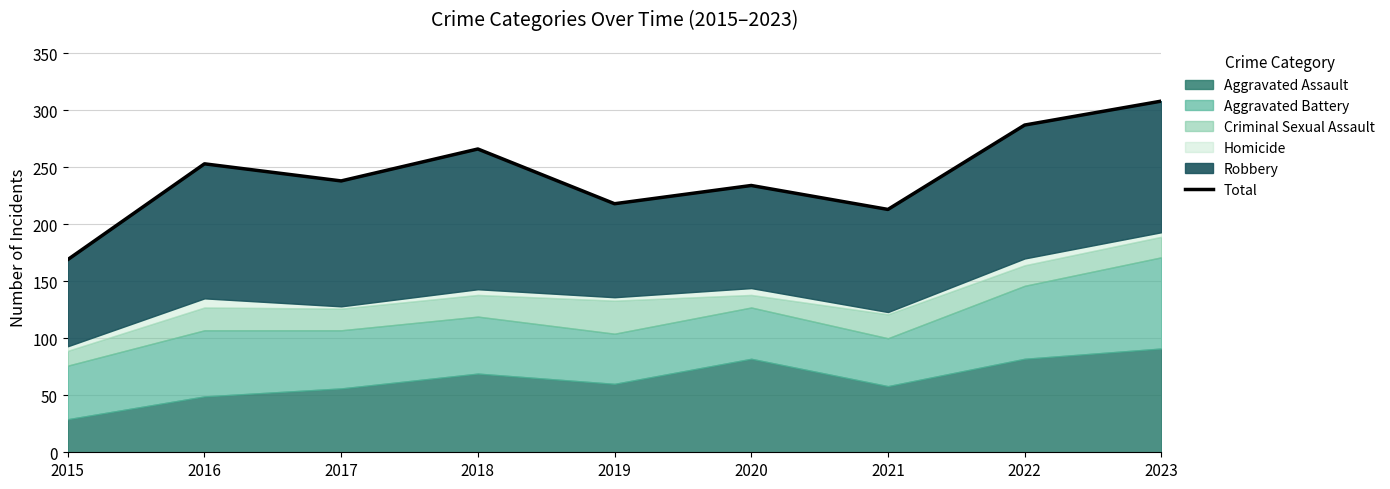

List the labels in order of value, largest first.

2023, 2022, 2018, 2016, 2017, 2020, 2019, 2021, 2015